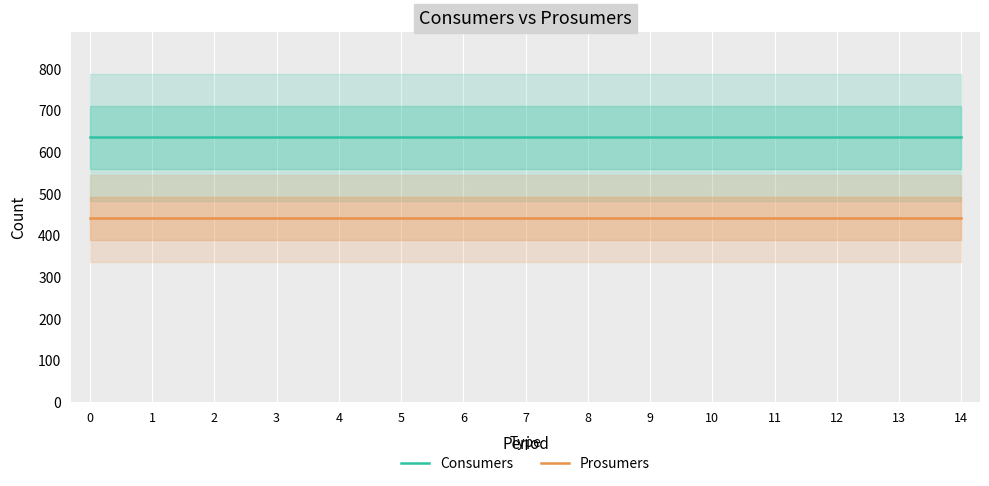

Is it true that Prosumers equals 683 at 1?

False